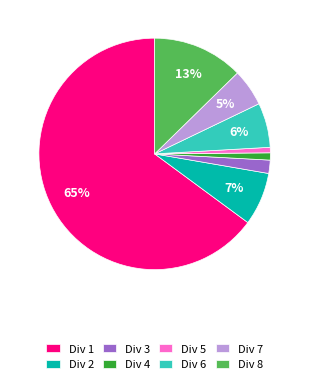

Count the number of slices in the pie.

8